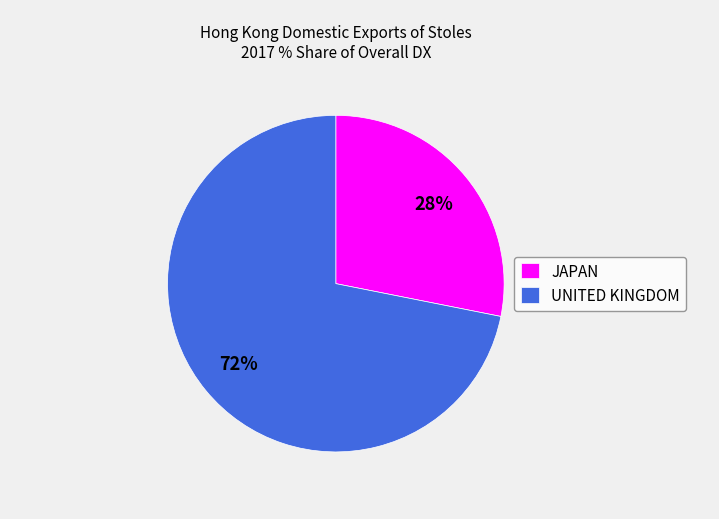

Which has a higher value, JAPAN or UNITED KINGDOM?

UNITED KINGDOM